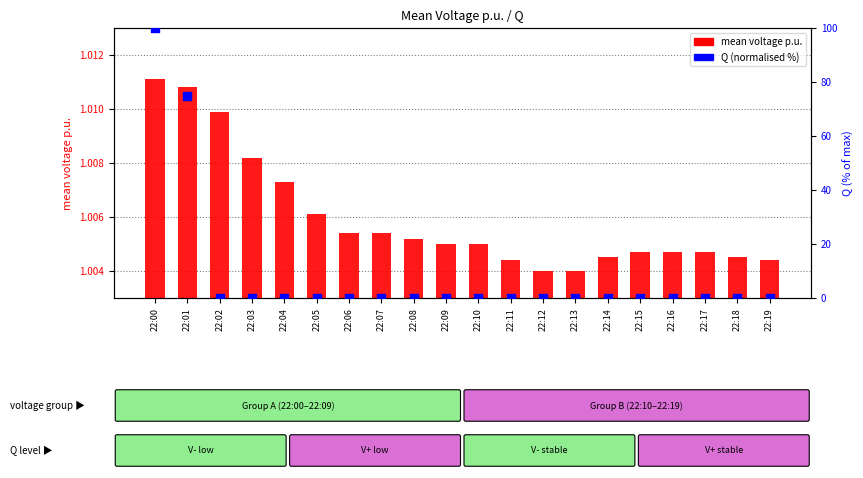

At how many categories does at least one series exceed 30?

2